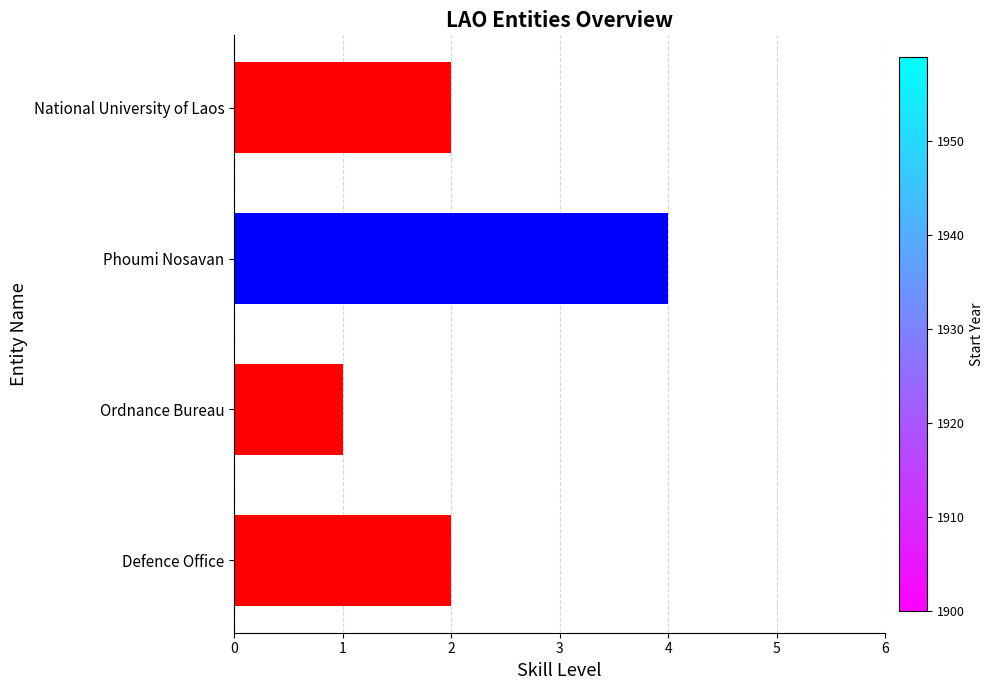

What is the ratio of the value at National University of Laos to the value at Defence Office?

1.0